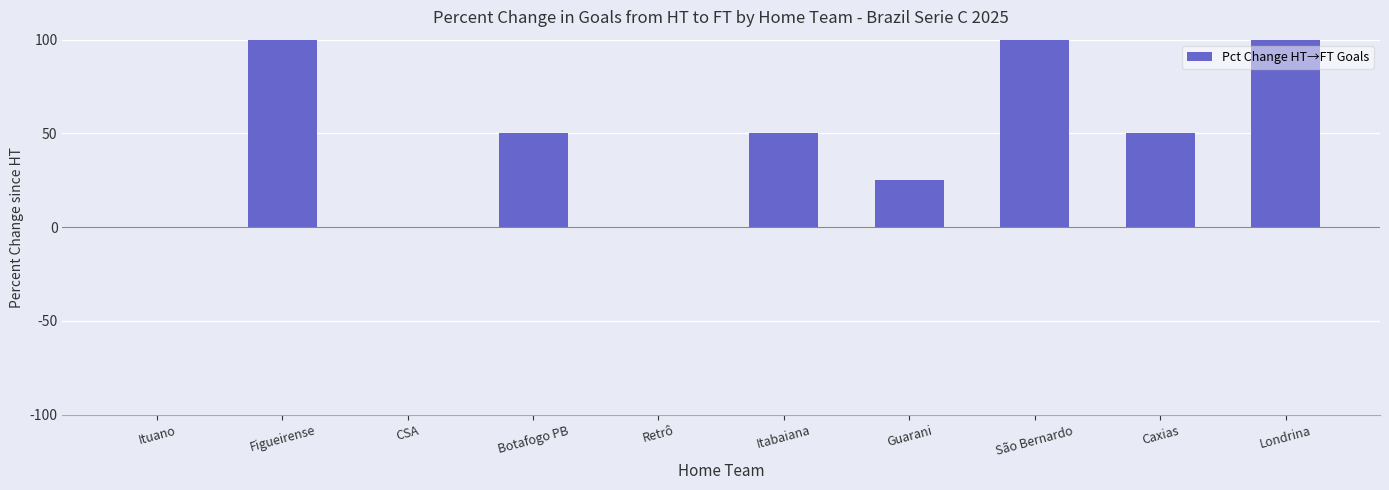

What is the maximum value shown in the chart?

100